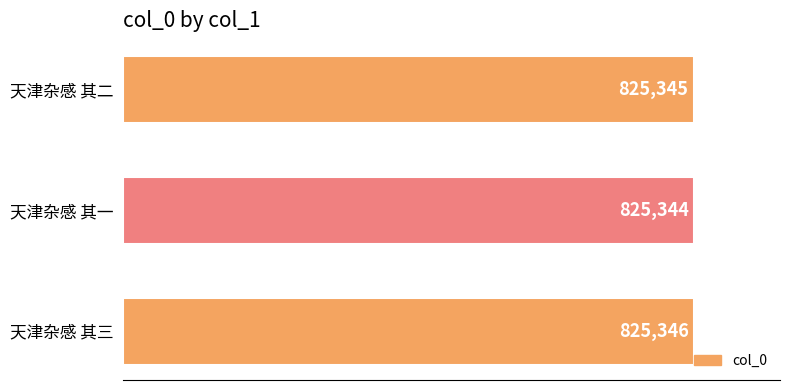

How many data points does each series have?

3